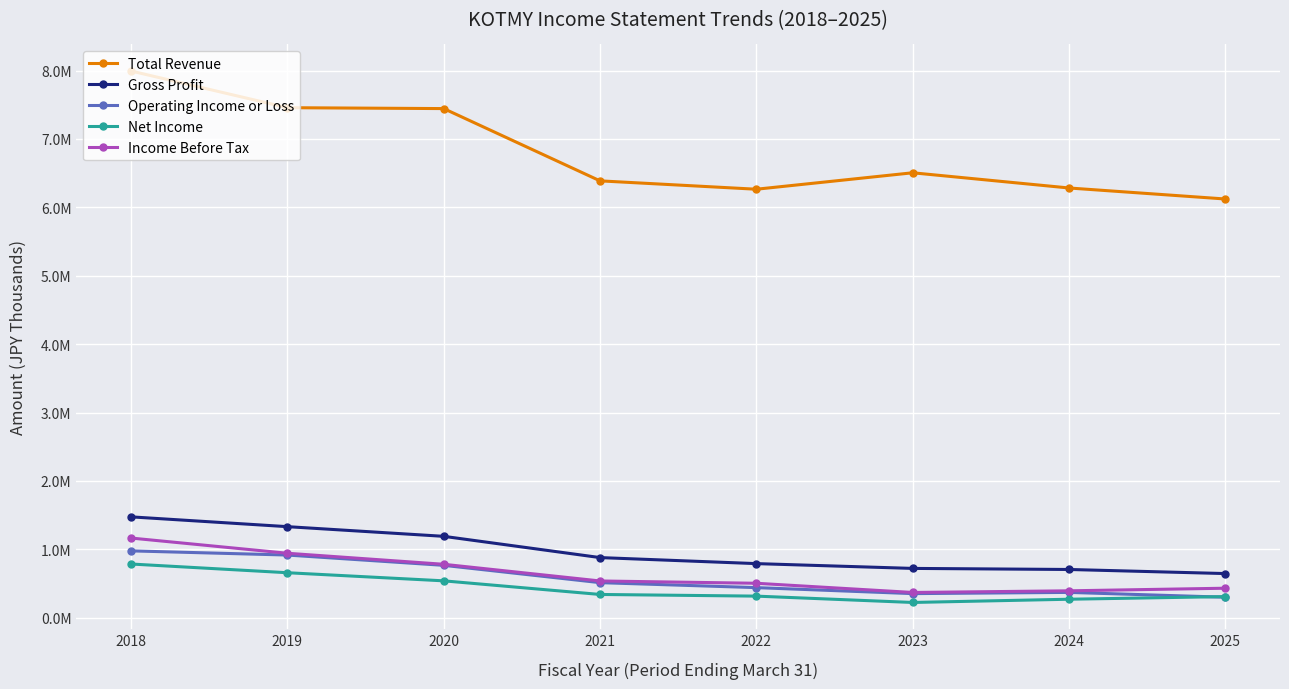

What is the value of the Total Revenue point at the 5th from the left?

6264500